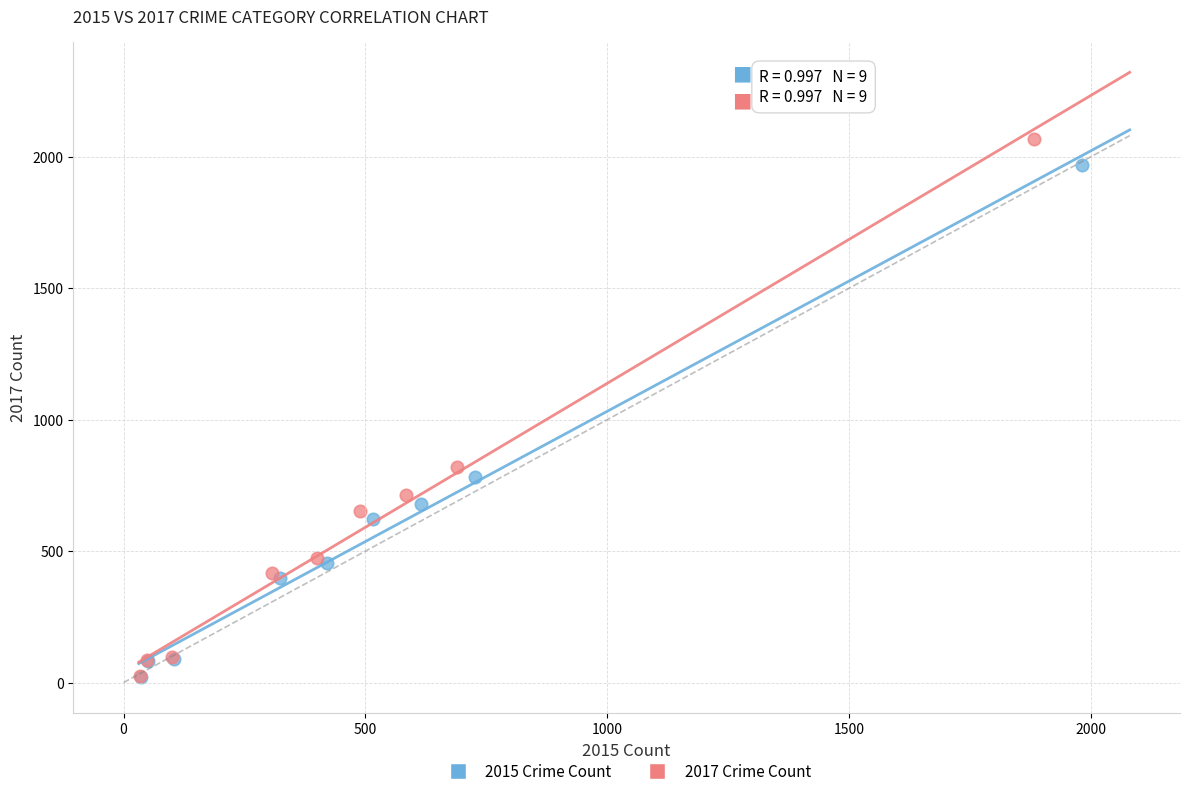

Which series has the widest spread of Y values?

2017 Crime Count